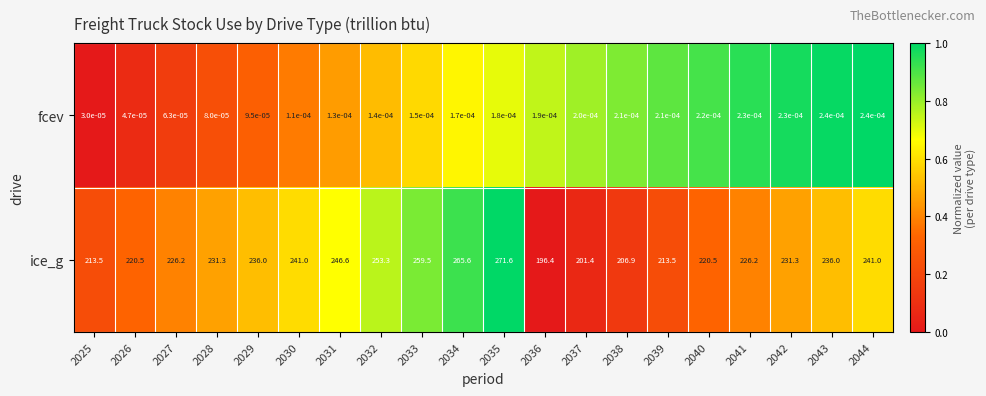

True or false: ice_g has a value of 231.3 at 2042.

True